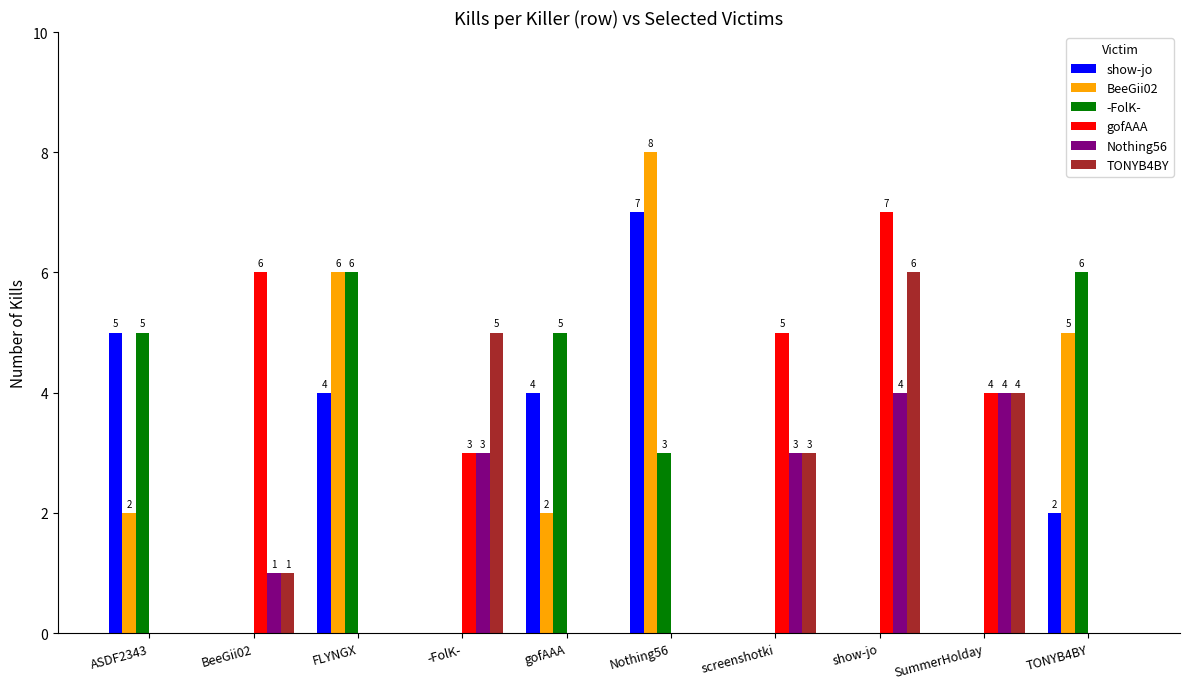

What is the sum of all gofAAA values?

25